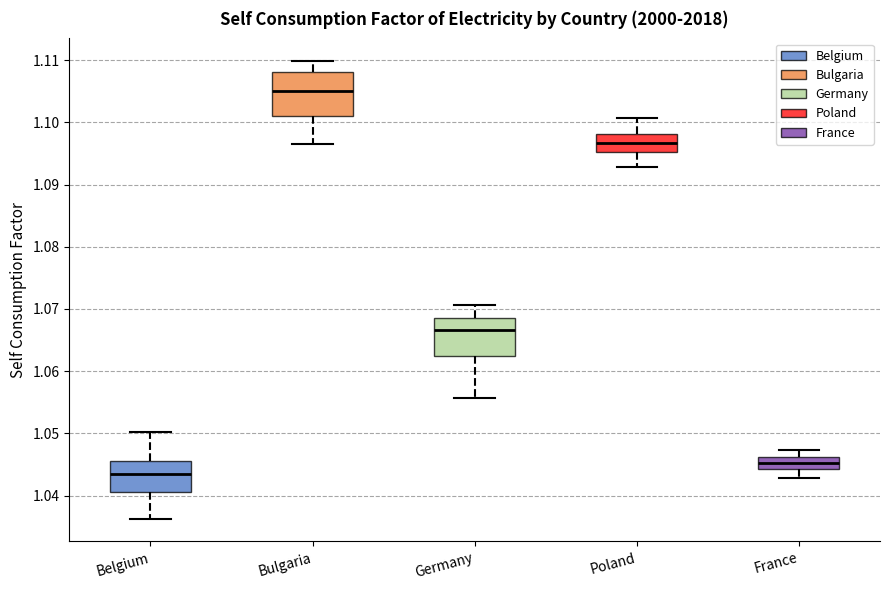

Where does the lower whisker of the box for Poland end on the y-axis? The values are not printed on the chart, so give them approximately, as read against the axis.

1.093